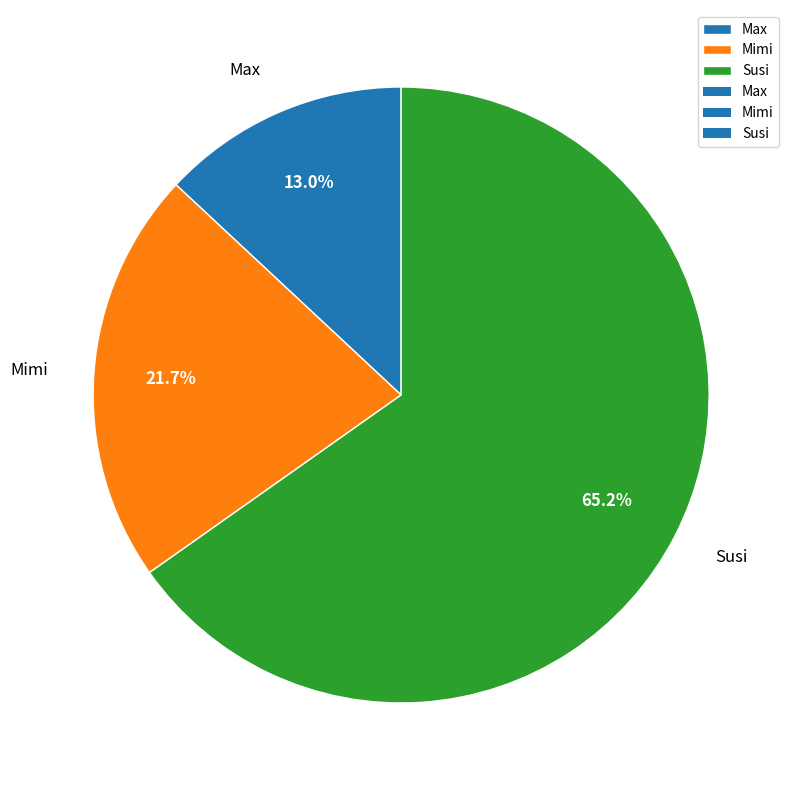

Count the number of slices in the pie.

3